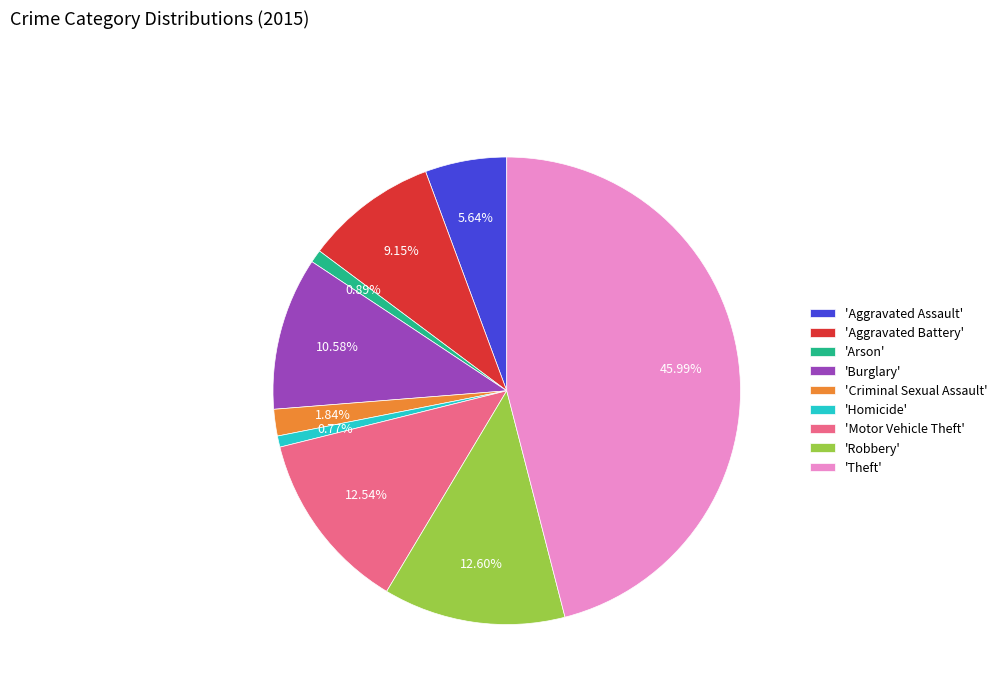

Which slice is the largest?

'Theft'